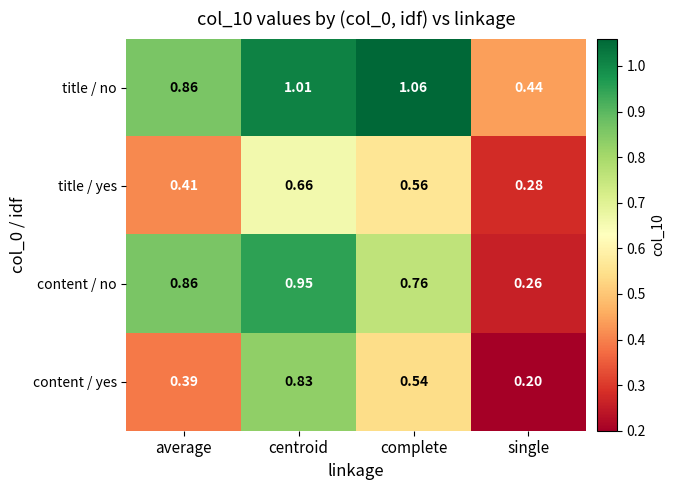

Which series changed the most between complete and single?

title / no